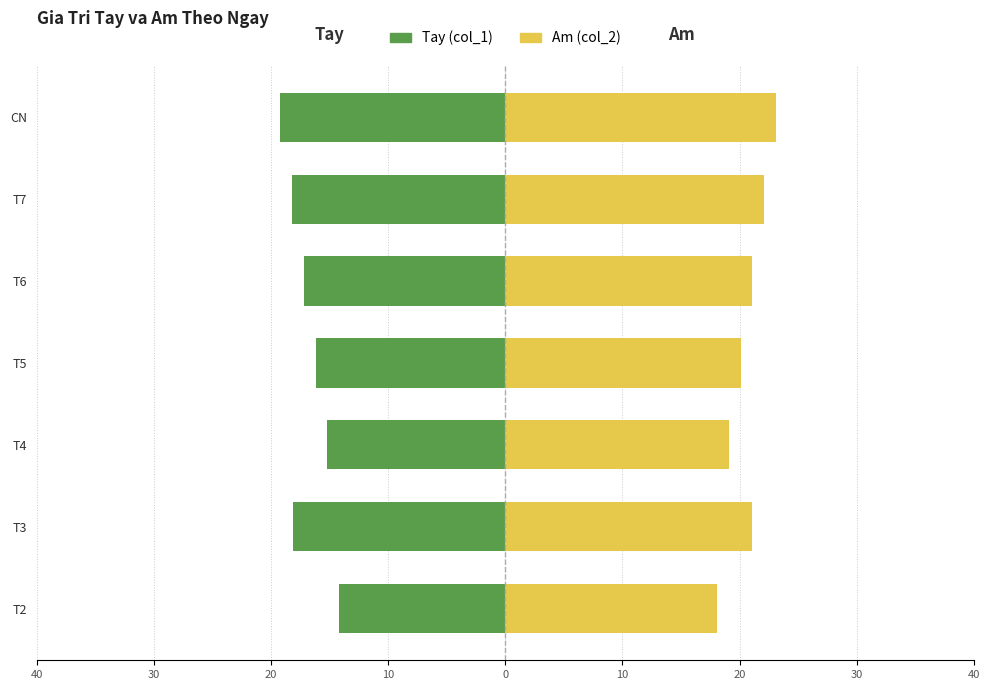

What is the difference between the maximum and minimum values in the Am (col_2) series?

5.0